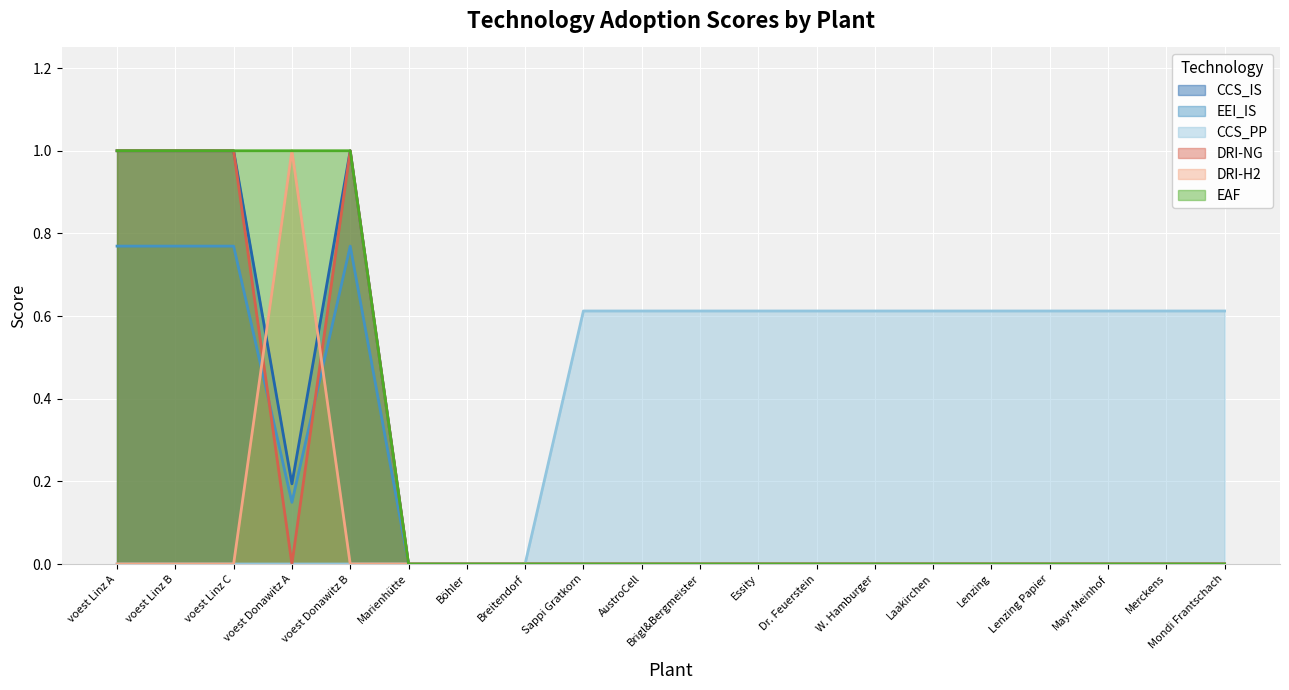

List the labels in order of EEI_IS value, smallest first.

Marienhütte, Böhler, Breitendorf, Sappi Gratkorn, AustroCell, Brigl&Bergmeister, Essity, Dr. Feuerstein, W. Hamburger, Laakirchen, Lenzing, Lenzing Papier, Mayr-Meinhof, Merckens, Mondi Frantschach, voest Donawitz A, voest Linz A, voest Linz B, voest Linz C, voest Donawitz B